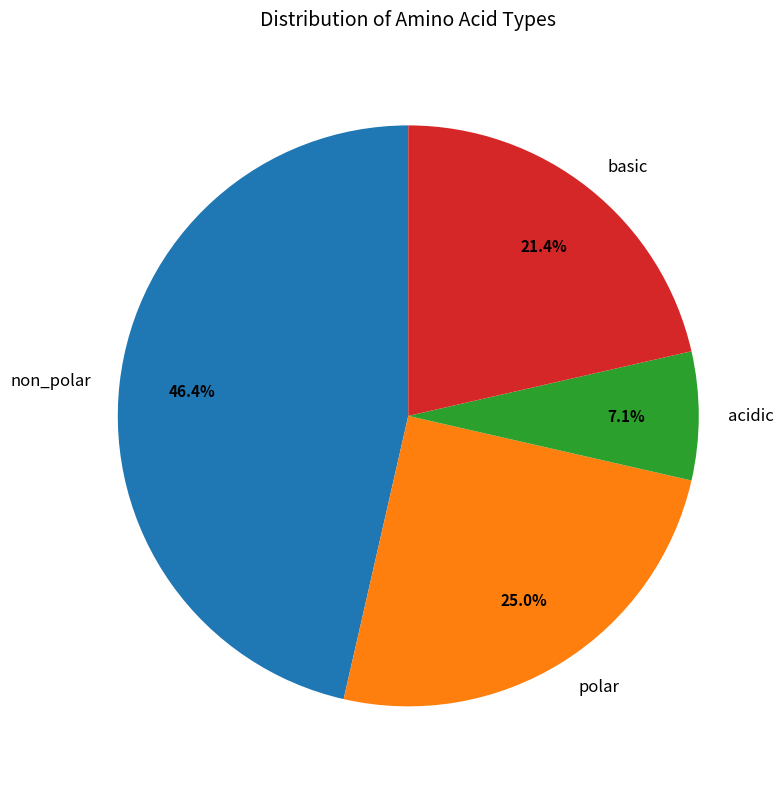

To the nearest percent, what is the difference between the largest and smallest slice percentages?

39%